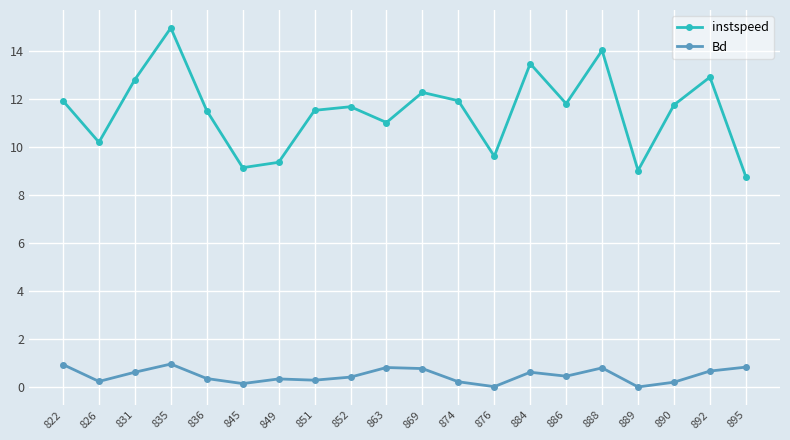

Is this an area chart (filled region under the line)?

No